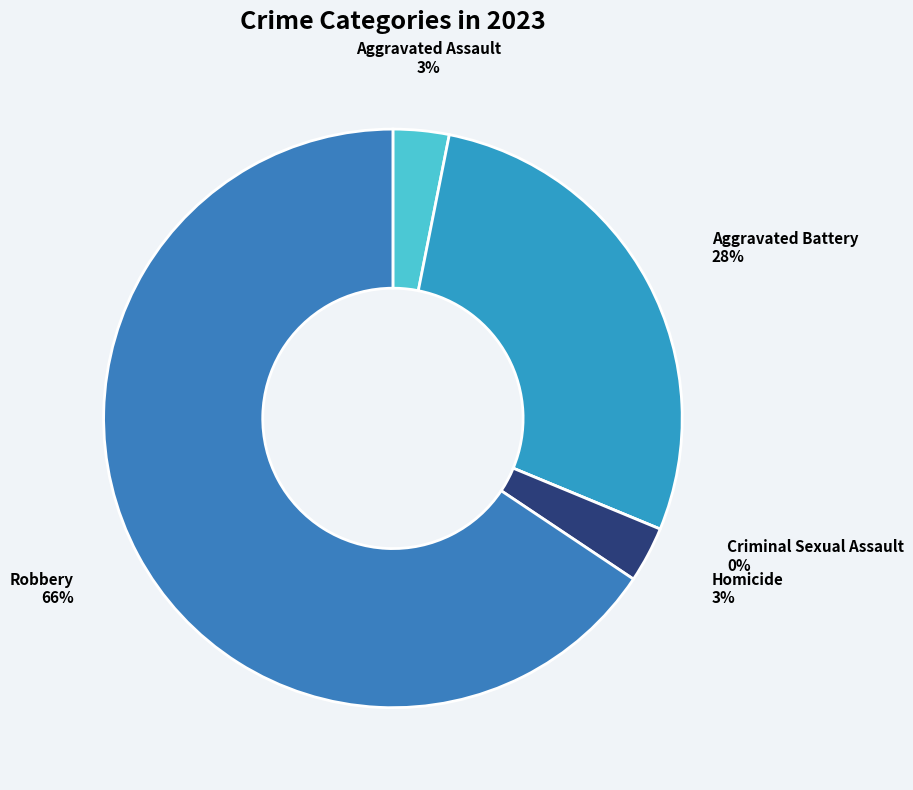

Which slice is the largest?

Robbery